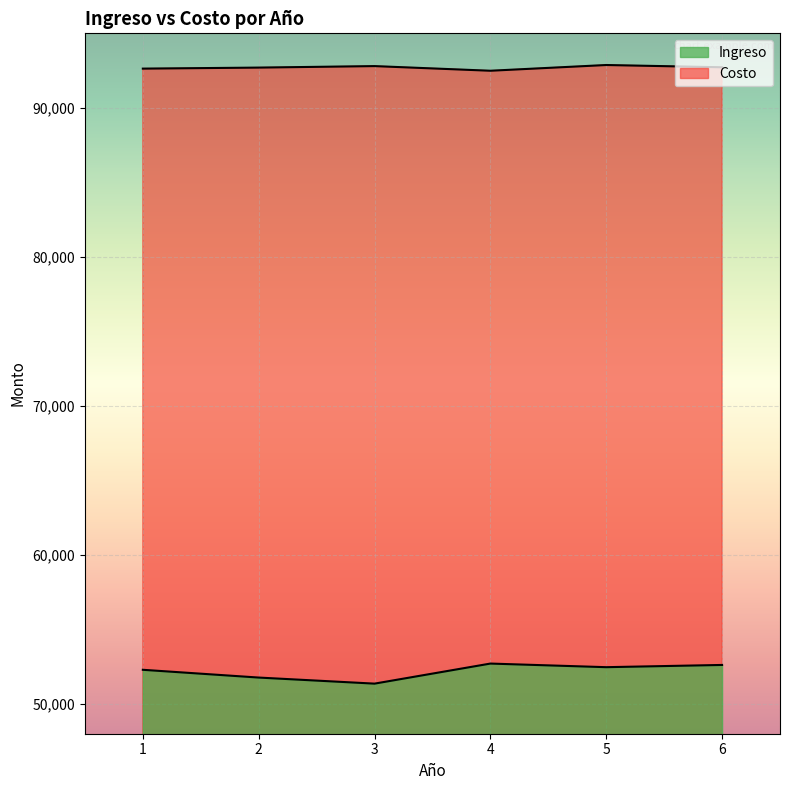

Reading right to left, what are all the values shown in this chart?

Ingreso: 6=52615.1	5=52465.5	4=52707.9	3=51361.2	2=51768.9	1=52290.0
Costo: 6=92722.5	5=92873.9	4=92489.4	3=92801.2	2=92700.9	1=92631.6